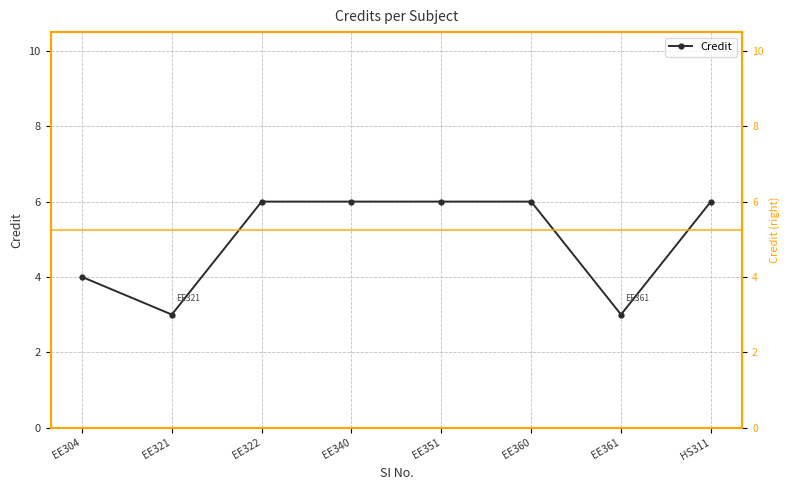

What is the smallest value displayed?

3